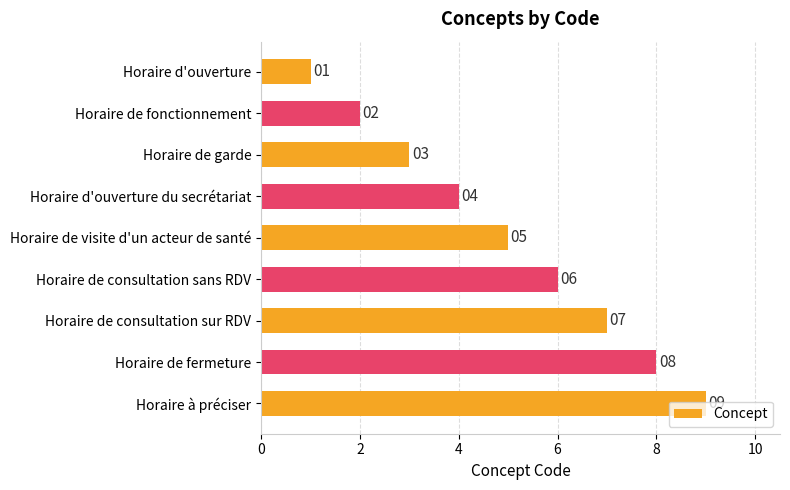

What is the average value?

5